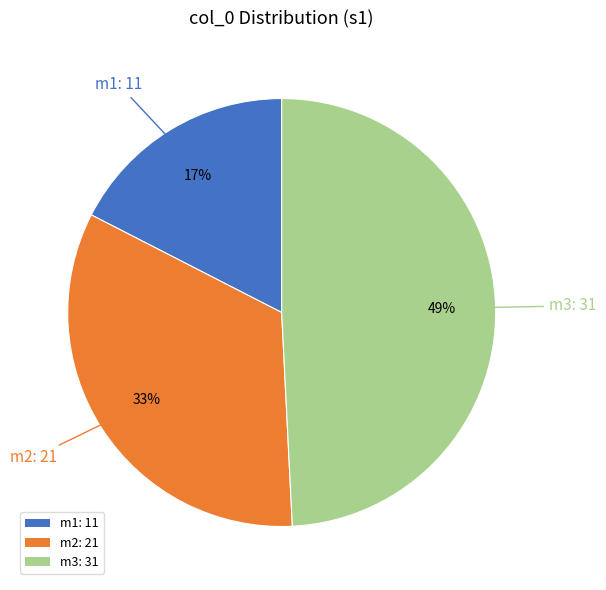

What is the smallest slice in the pie chart?

m1